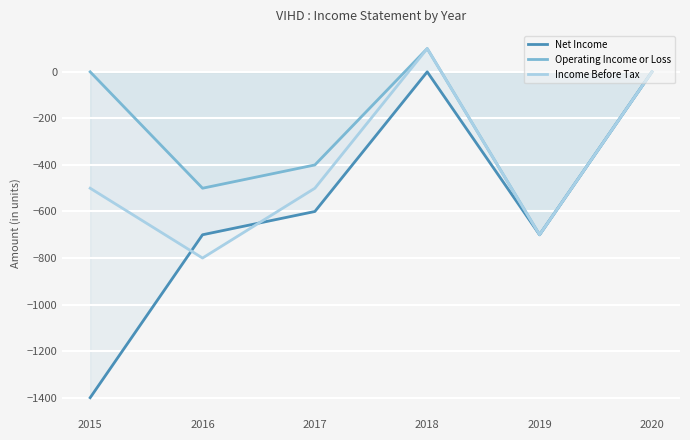

At 2019, list the series in order from largest to smallest.

Net Income, Operating Income or Loss, Income Before Tax